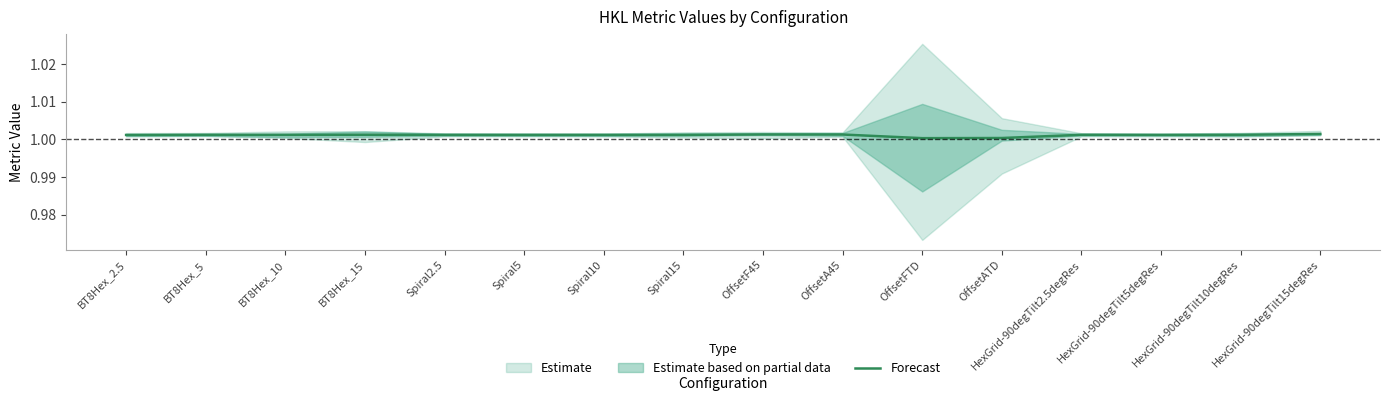

Does the chart display data point markers on the line(s)?

No